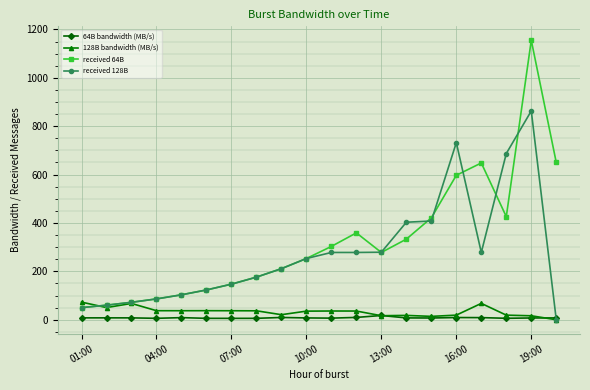

What is the difference between the maximum and minimum values in the 128B bandwidth (MB/s) series?

72.7